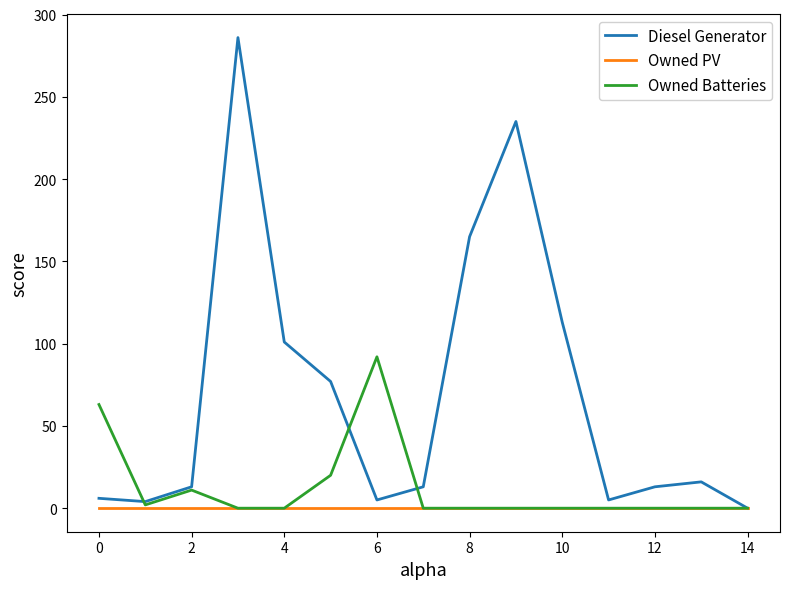

What is the average value of the Diesel Generator series?

70.1